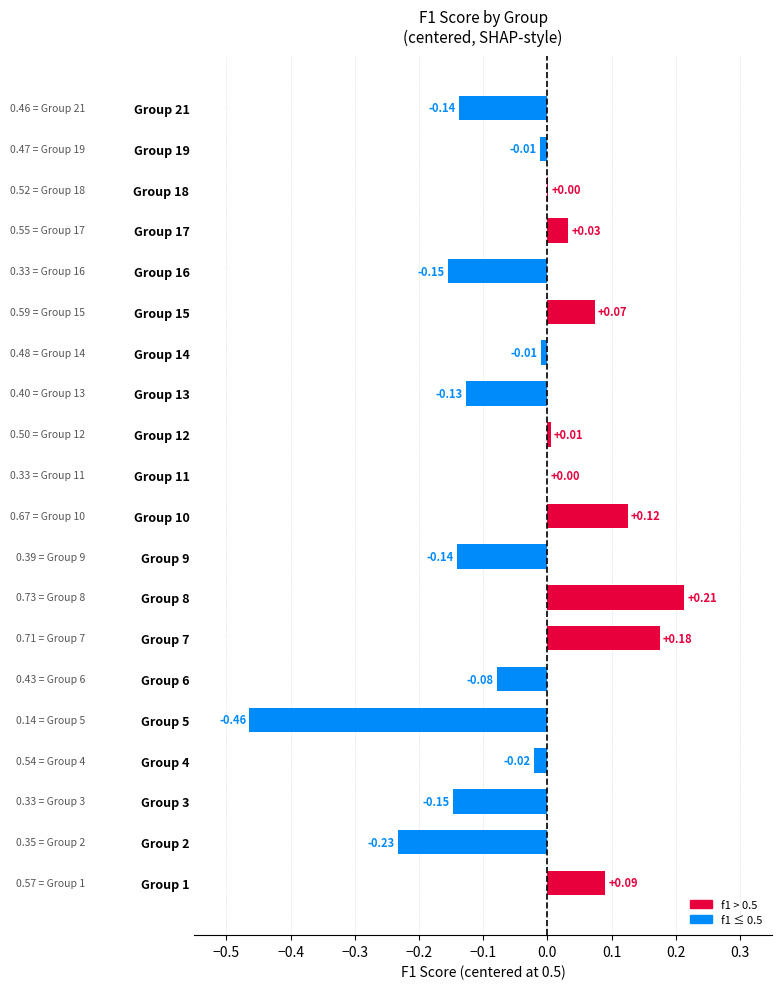

What is the change in value from Group 5 to Group 16?

+0.3